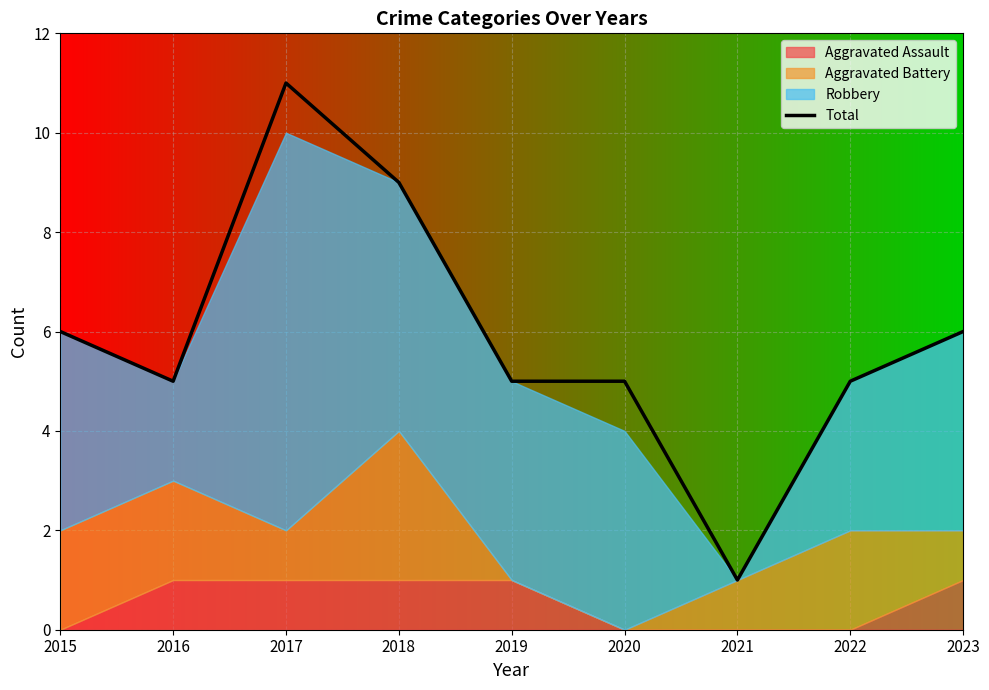

At which category does the chart reach its peak across all series?

2017